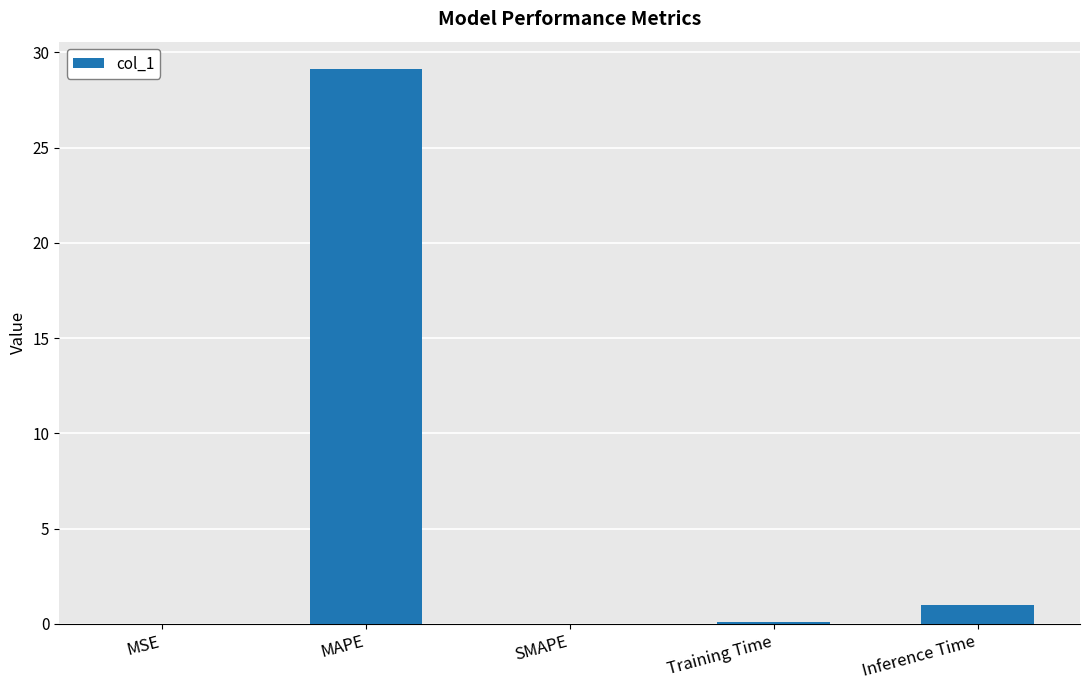

How many distinct data groups are displayed?

1